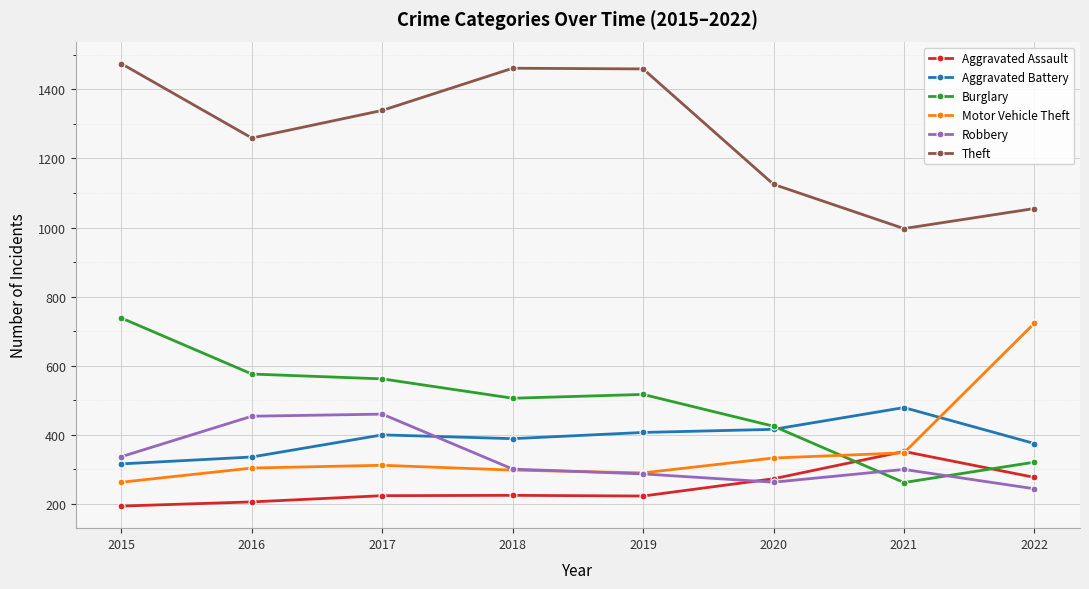

Between 2017 and 2018, which series saw the biggest shift?

Robbery